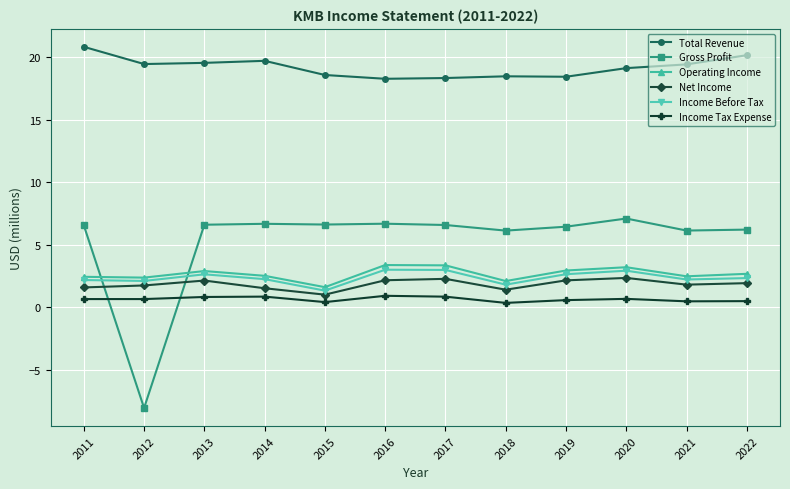

At which label does Gross Profit reach its minimum?

2012